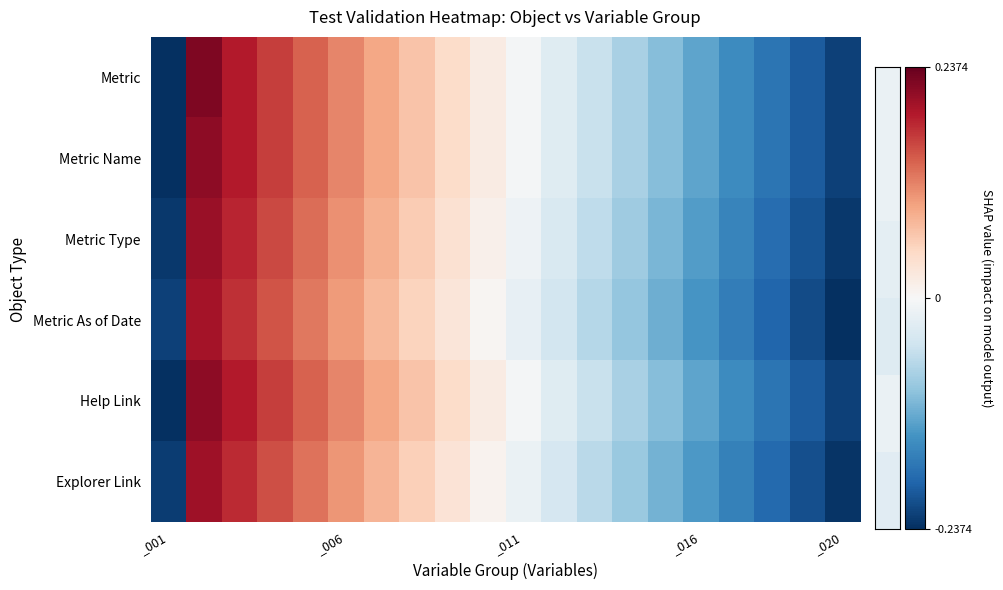

List the series in order of their peak value, lowest first.

Metric As of Date, Explorer Link, Metric Type, Metric Name, Help Link, Metric